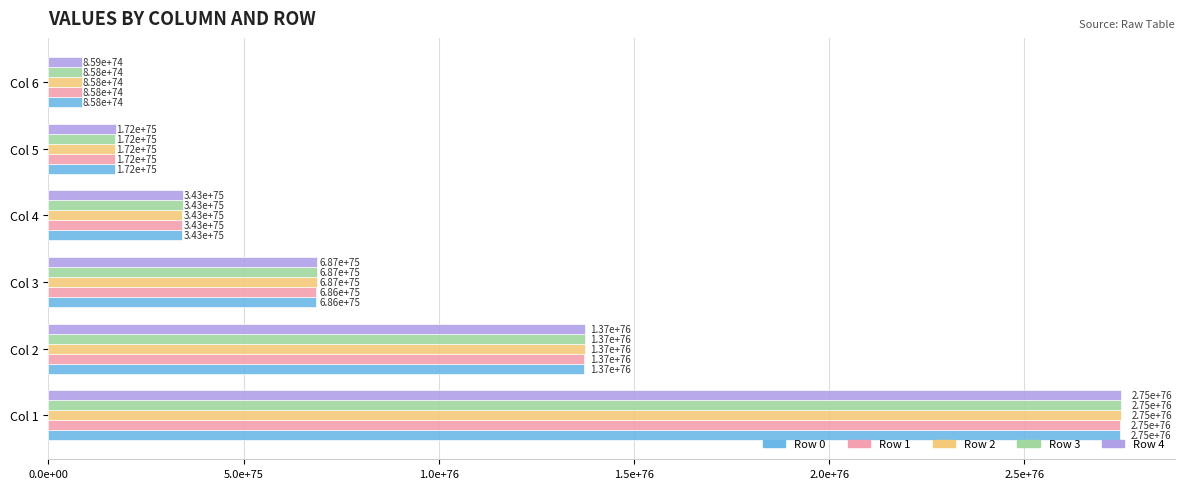

What are all the series names shown in the legend?

Row 0, Row 1, Row 2, Row 3, Row 4